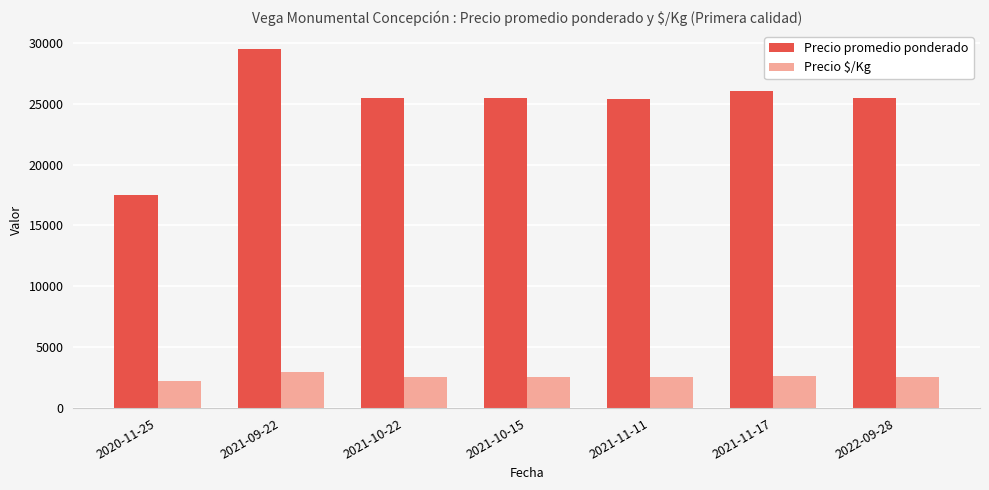

How many data points in Precio $/Kg are less than 2550?

3